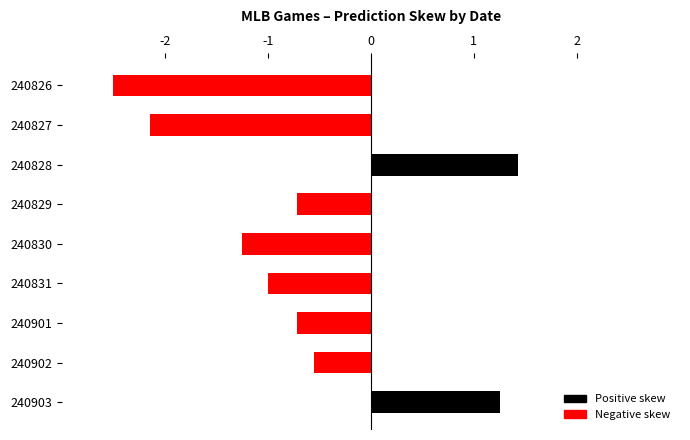

What is the sum of all values?

-6.2